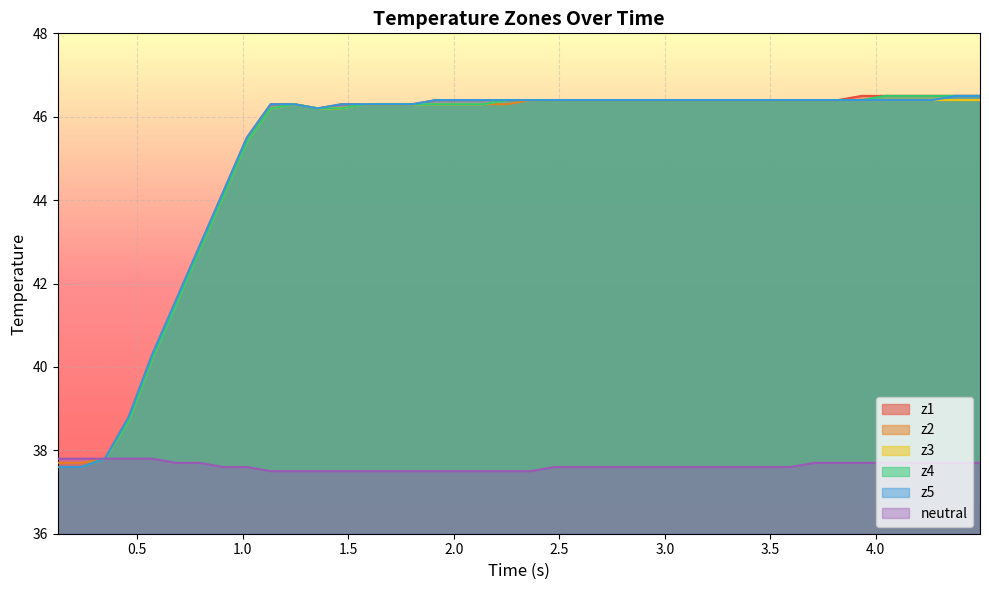

What is the maximum value shown in the chart?

46.5